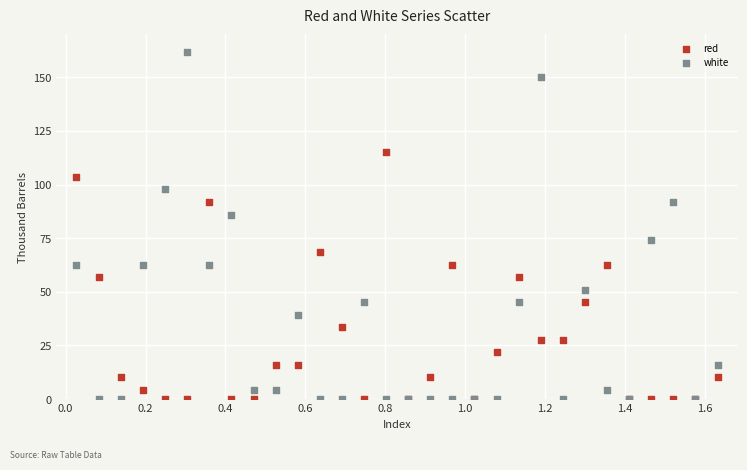

What are all the series names shown in the legend?

red, white